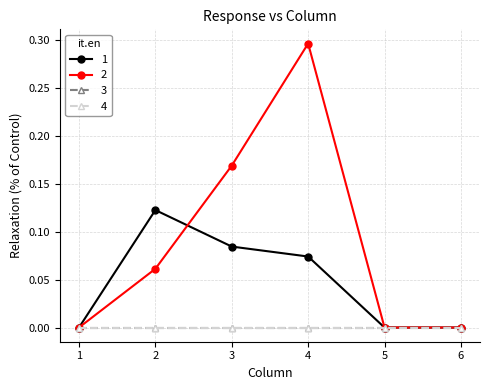

At which category is the sum across all series the highest?

4